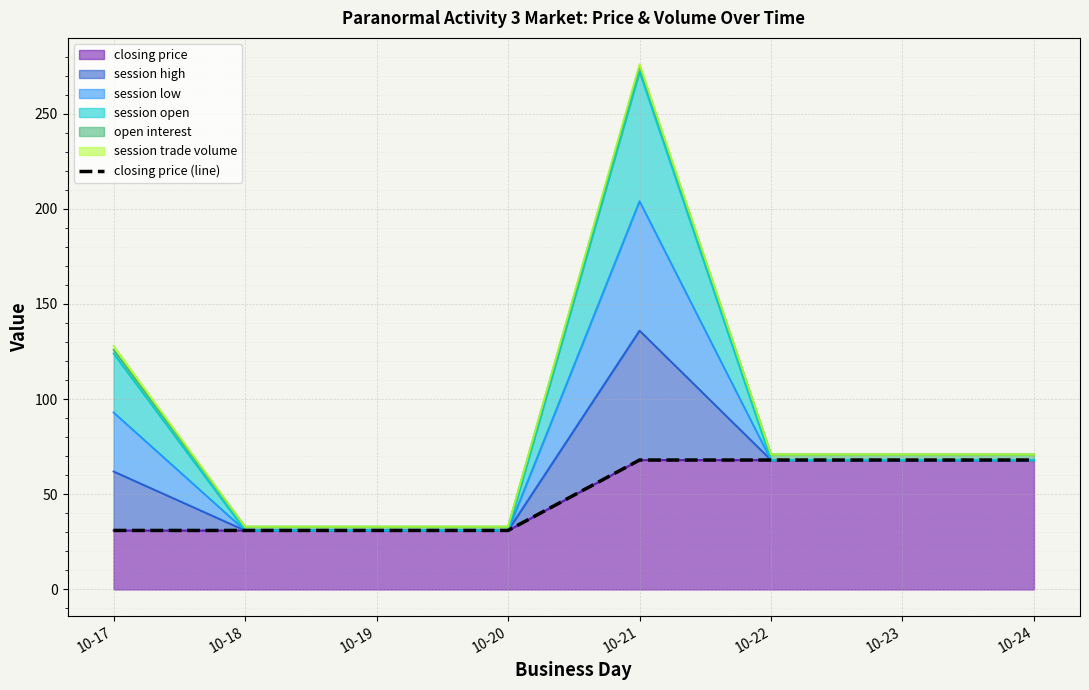

How many lines are shown in the chart?

1